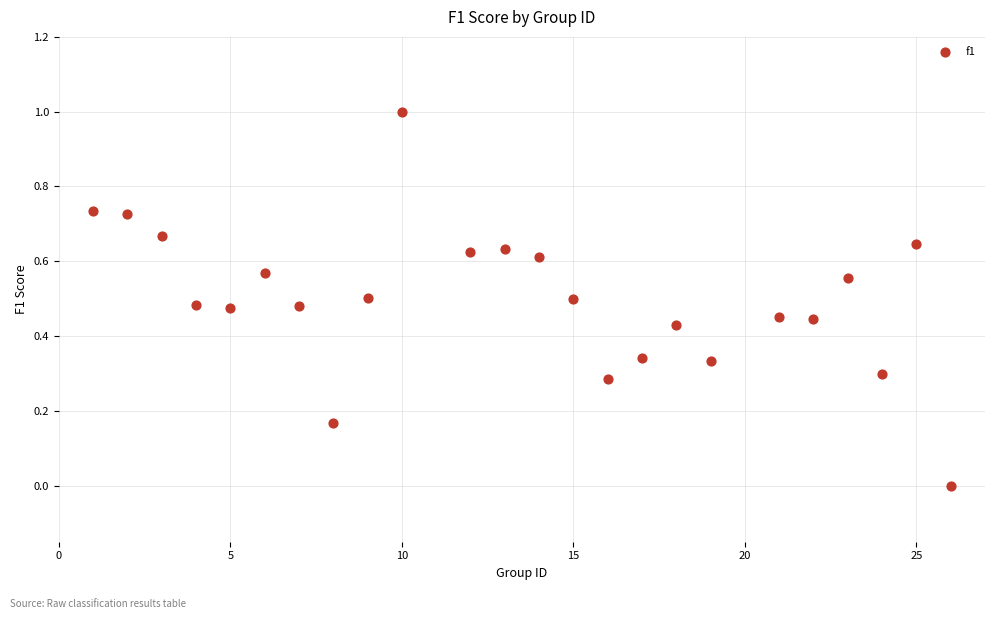

What is the range of Y values (max minus min)?

1.0